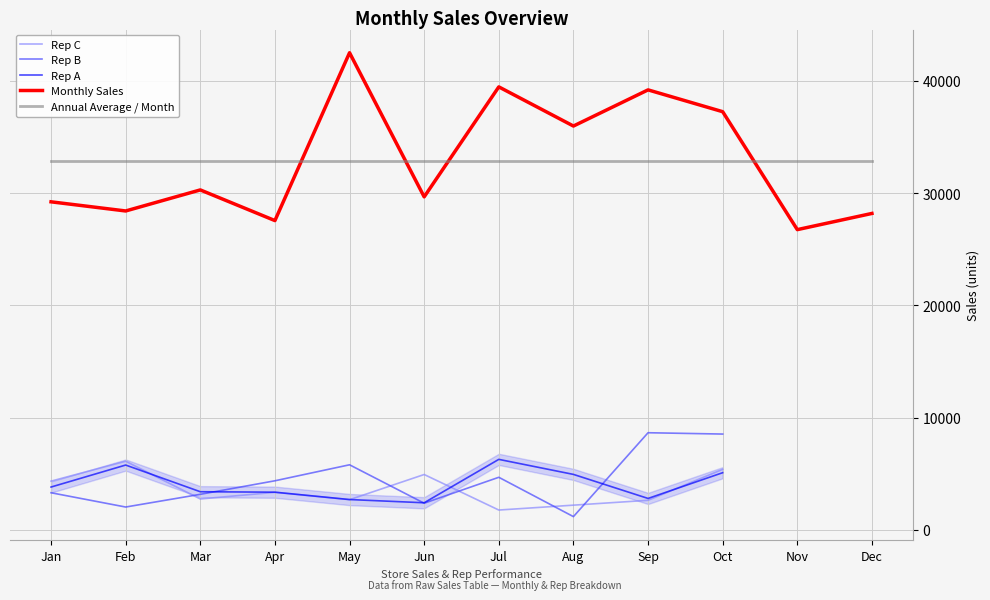

Read the Rep A value at Oct.

5098